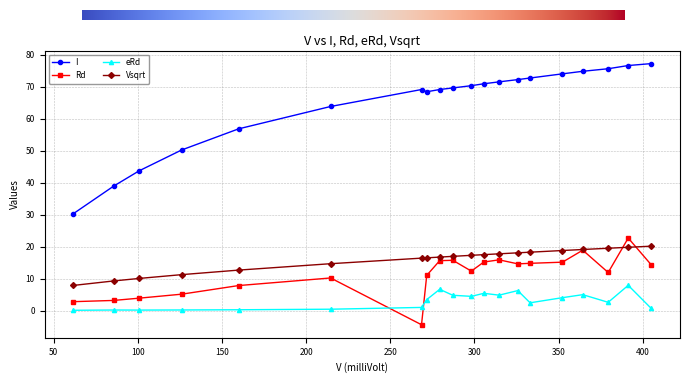

List the series in order of their peak value, lowest first.

eRd, Vsqrt, Rd, I